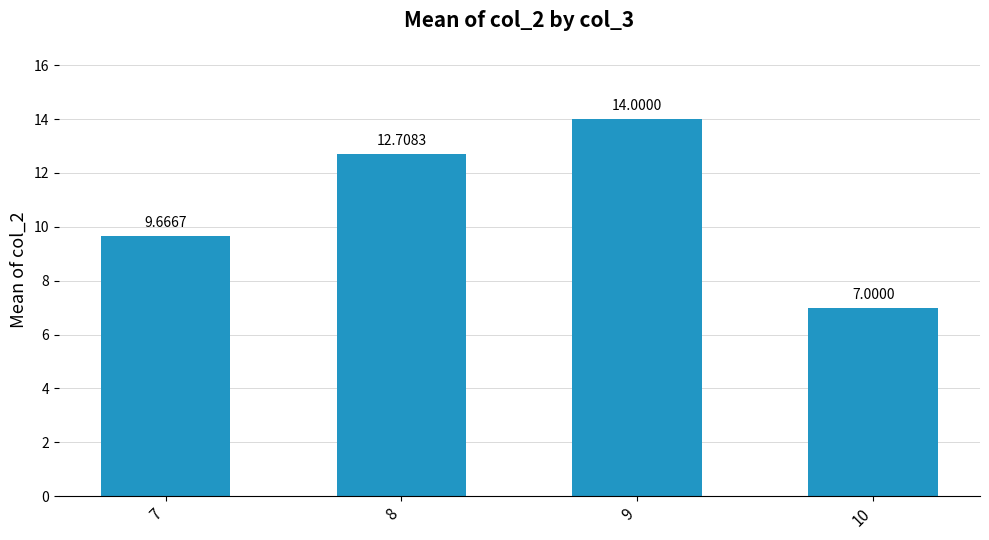

Reading left to right, extract all data points from this chart.

7=9.7	8=12.7	9=14.0	10=7.0